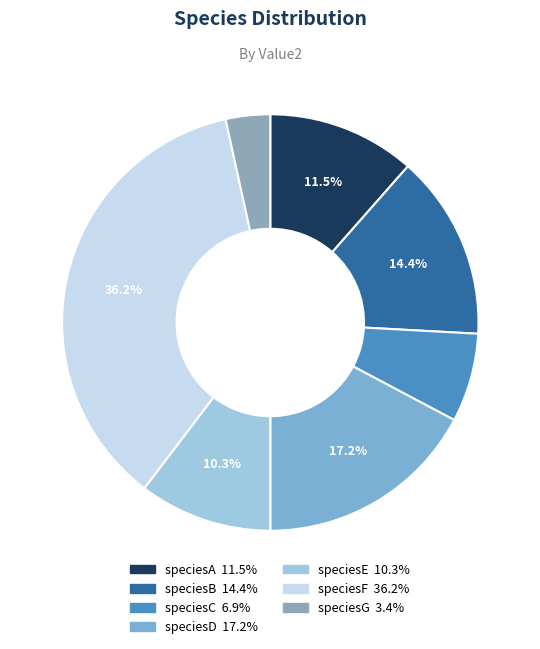

Count the number of slices in the pie.

7